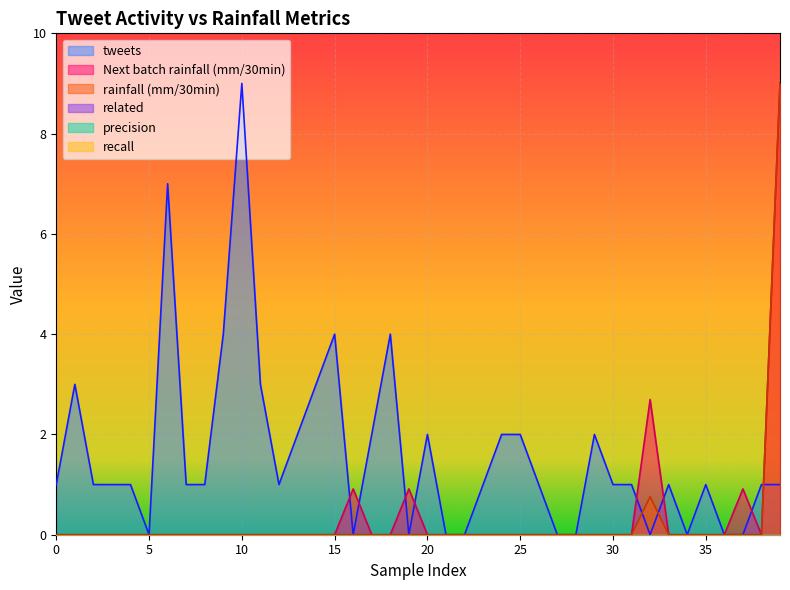

Does the chart display data point markers on the line(s)?

No